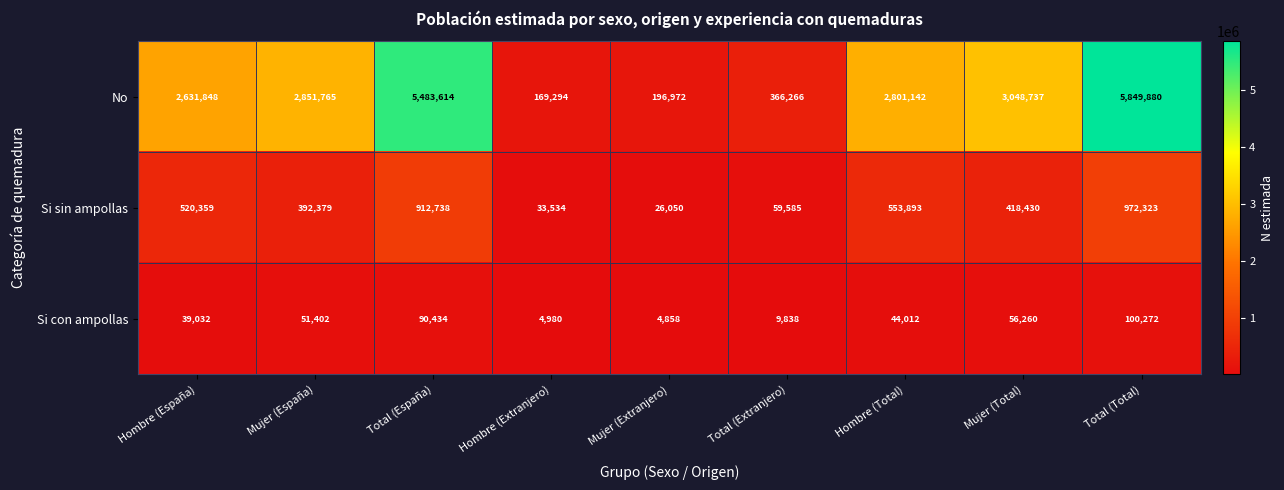

What is the sum of all Si con ampollas values?

401088